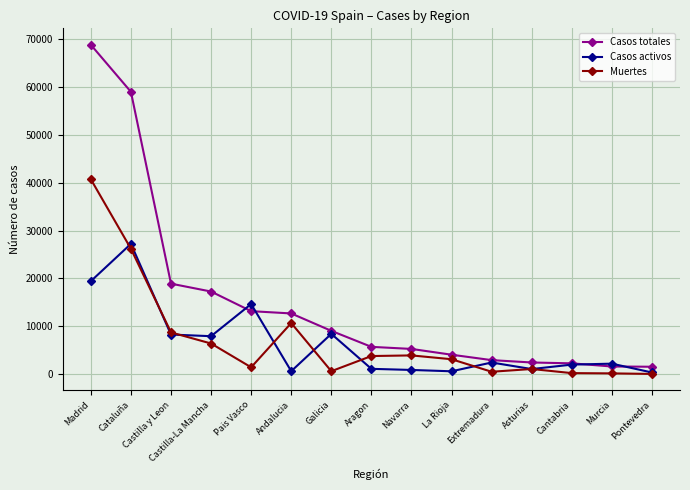

What is the highest value of the Casos activos series?

27229